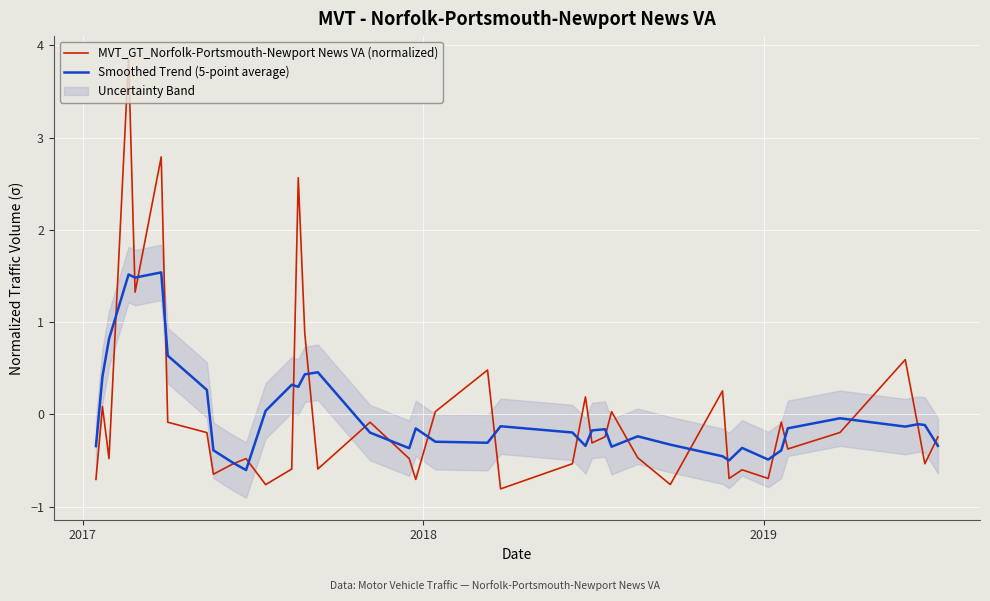

How many negative values does the Smoothed Trend (5-point average) series have?

28